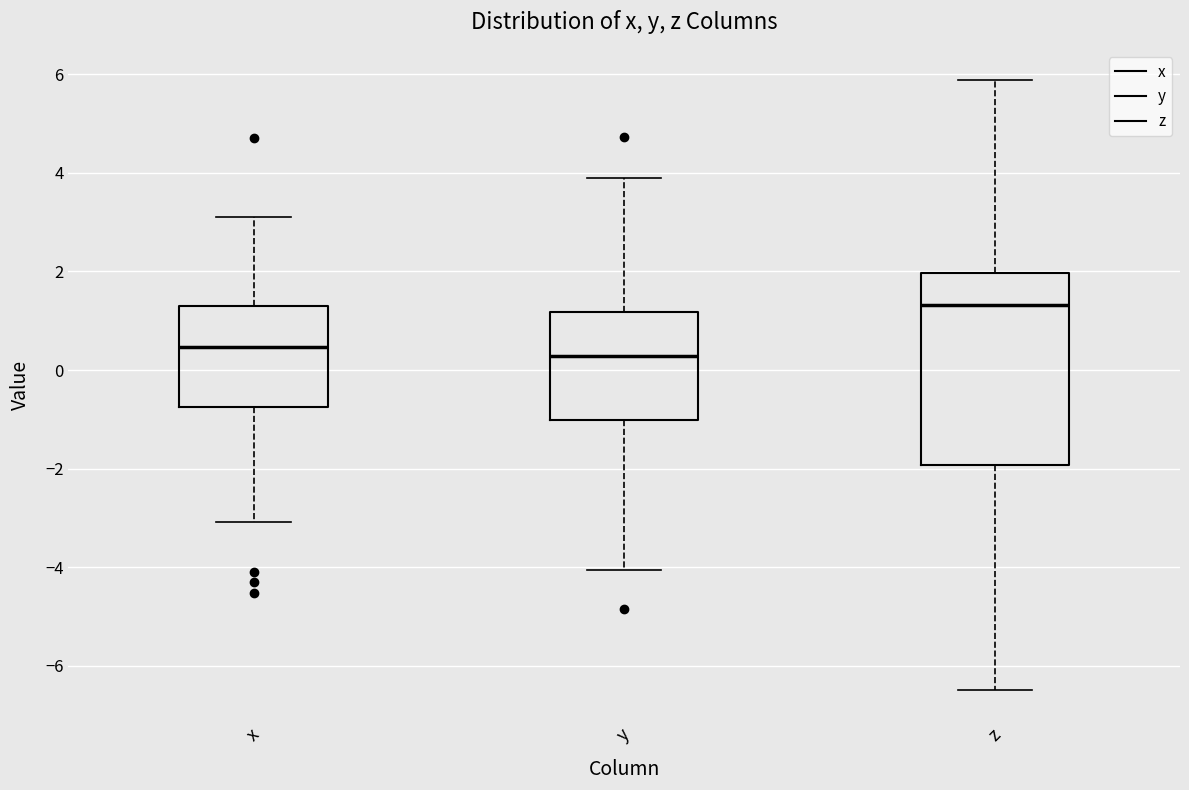

Comparing the boxes themselves (not the whiskers), which one is the tallest?

z